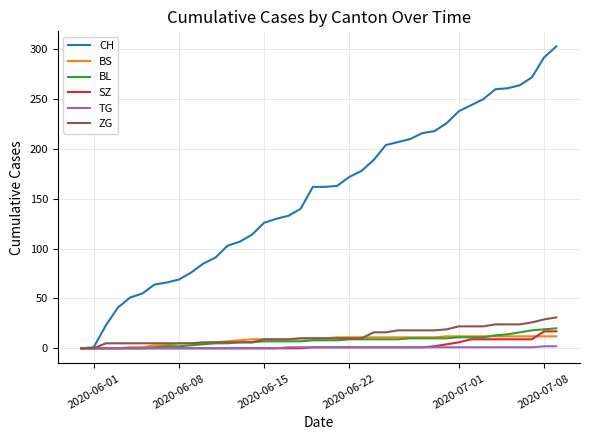

Which series has the largest total across all categories?

CH